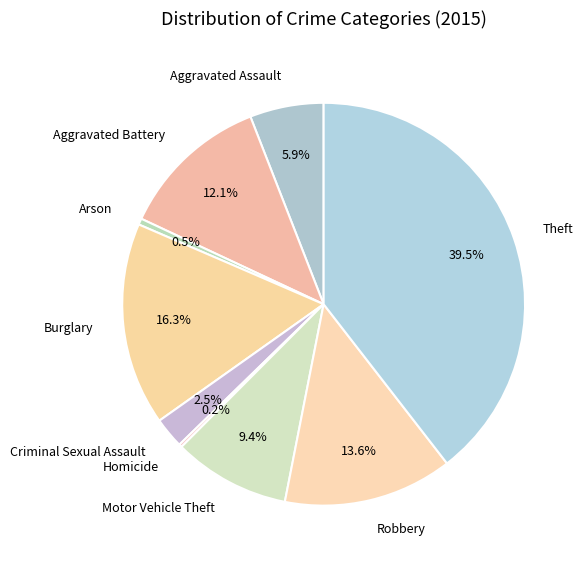

What is the largest slice in the pie chart?

Theft